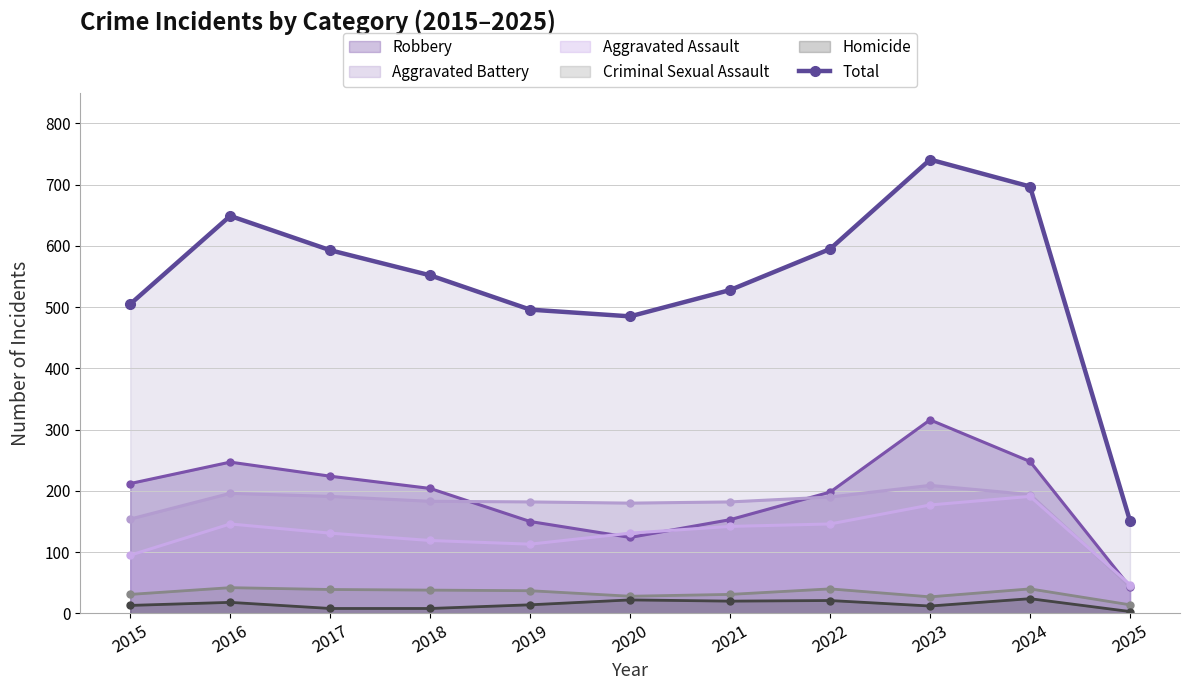

Between 2024 and 2023, which is larger?

2023